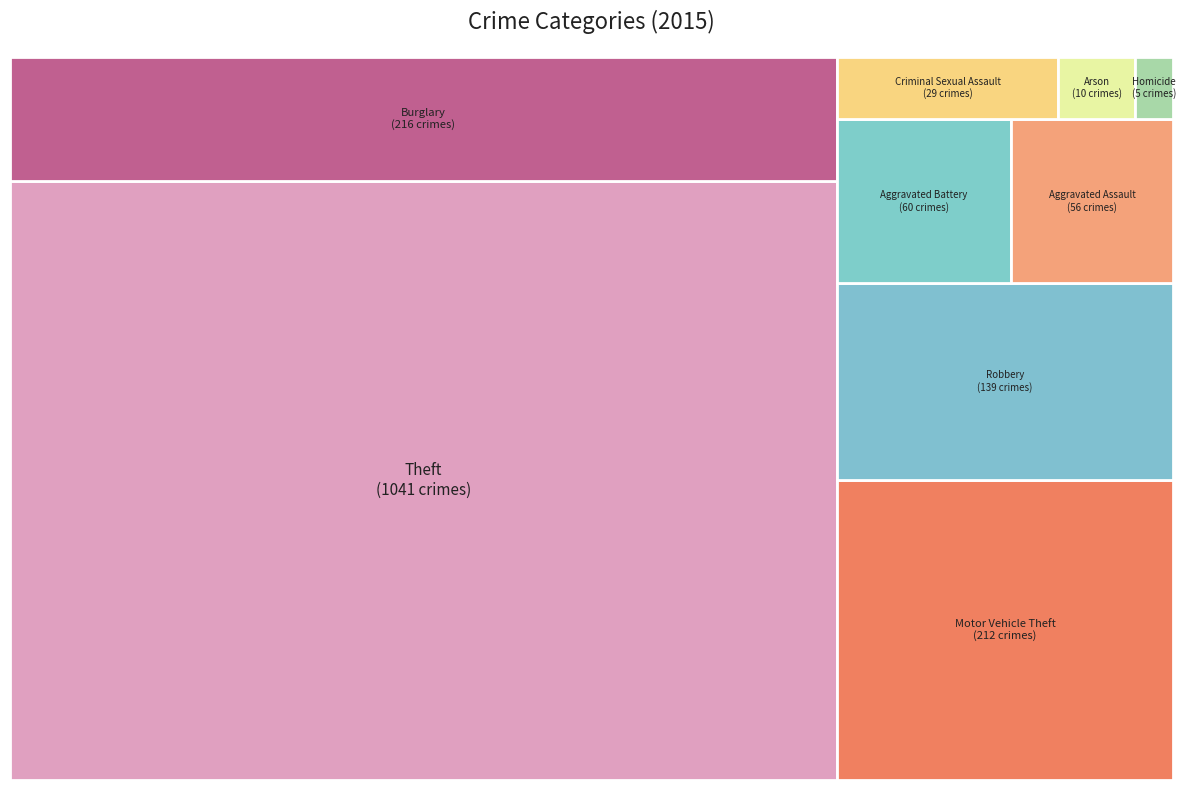

How many segments does this pie chart have?

9